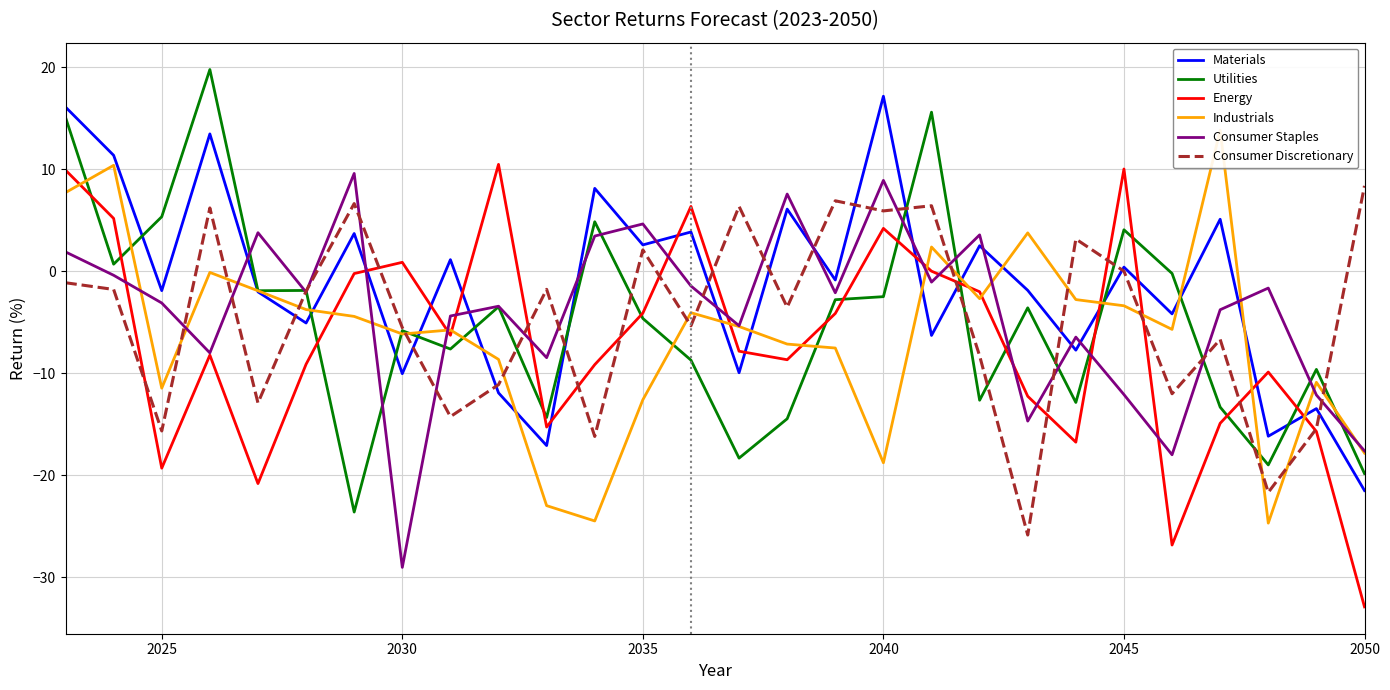

What is the maximum value for Consumer Staples?

9.6